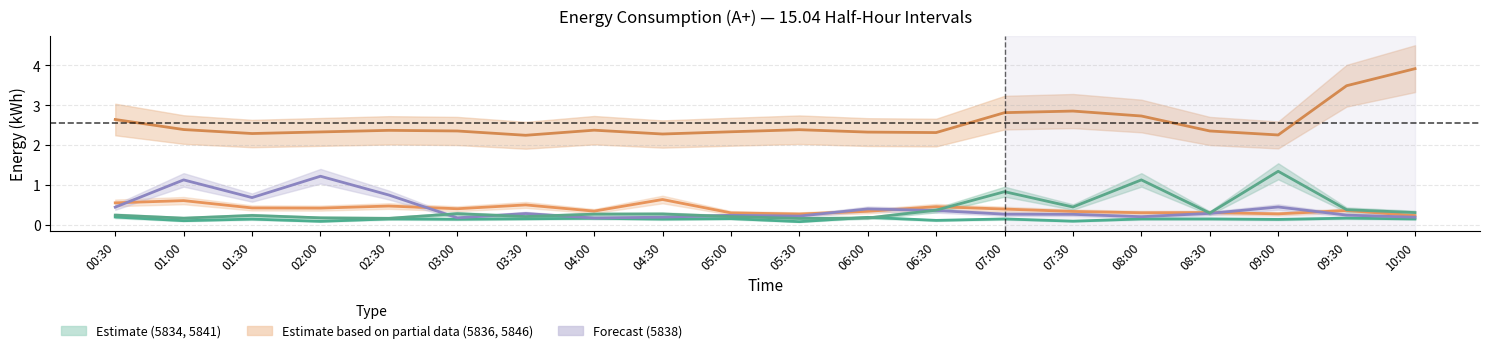

True or false: 5836 has a value of 0.6 at 02:00.

False